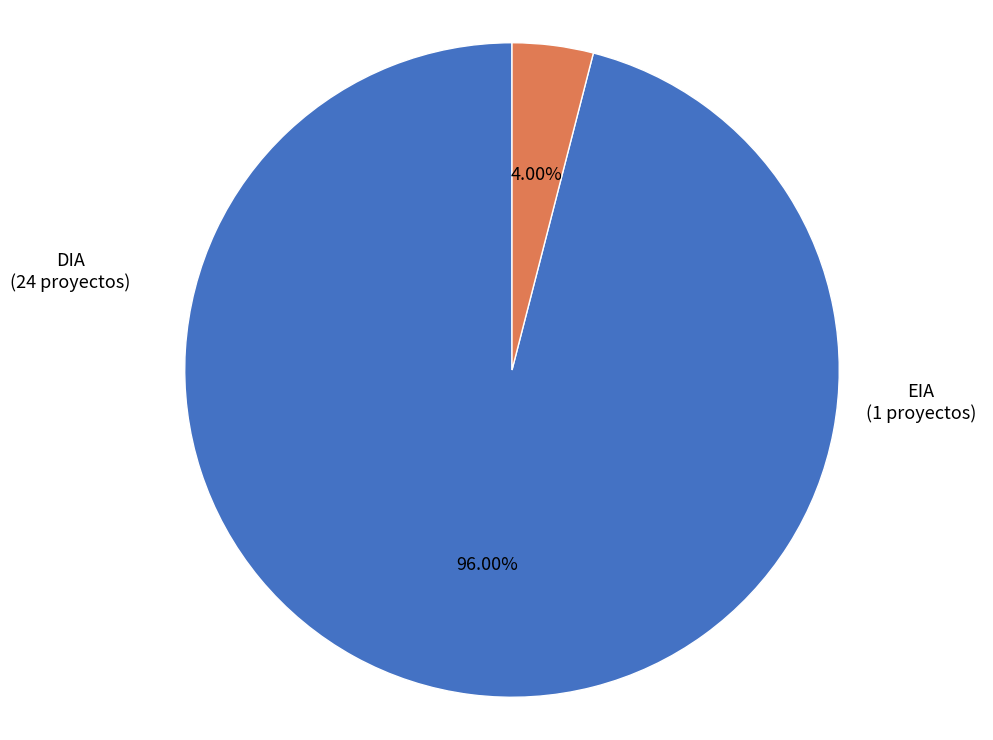

Does DIA represent more than half of the total?

Yes